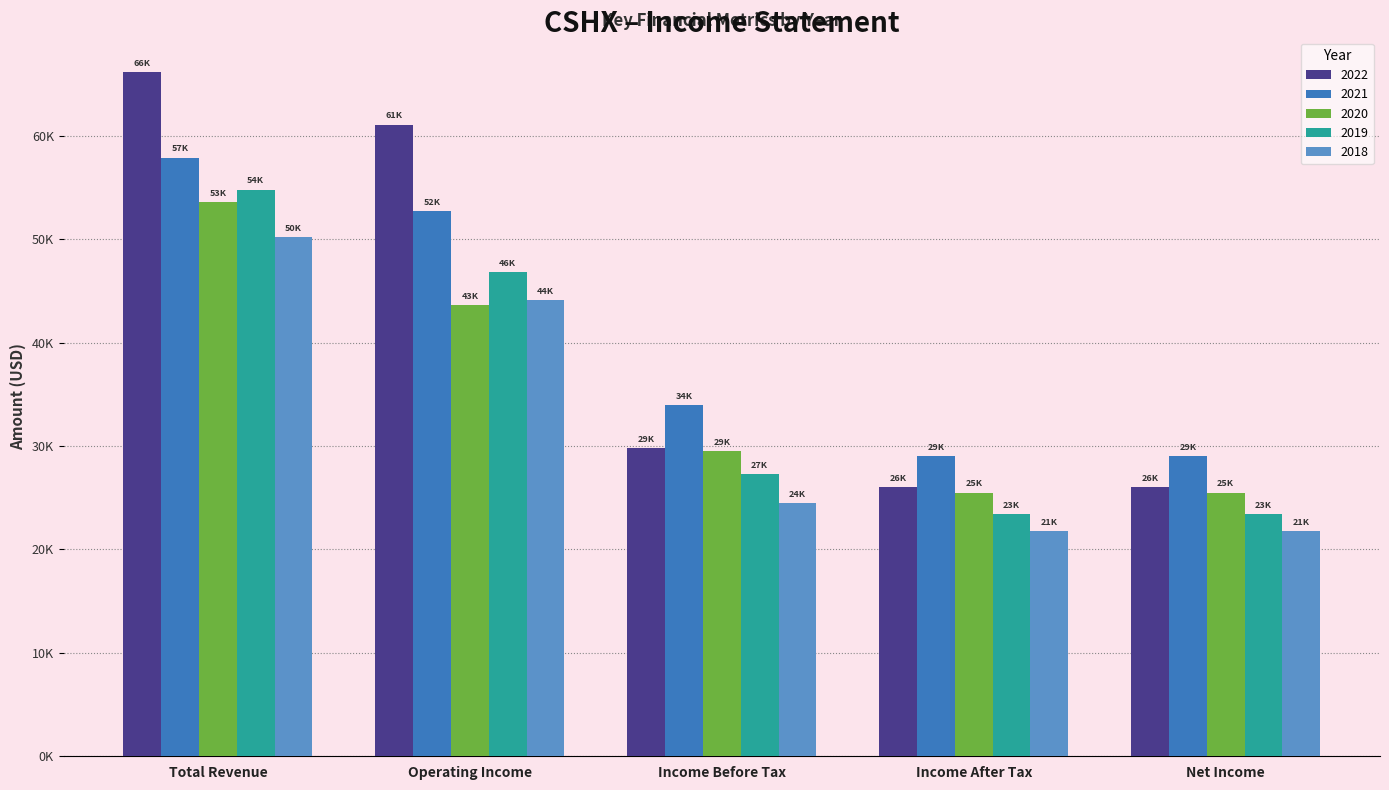

Are the bars grouped side by side (vs. stacked)?

Yes